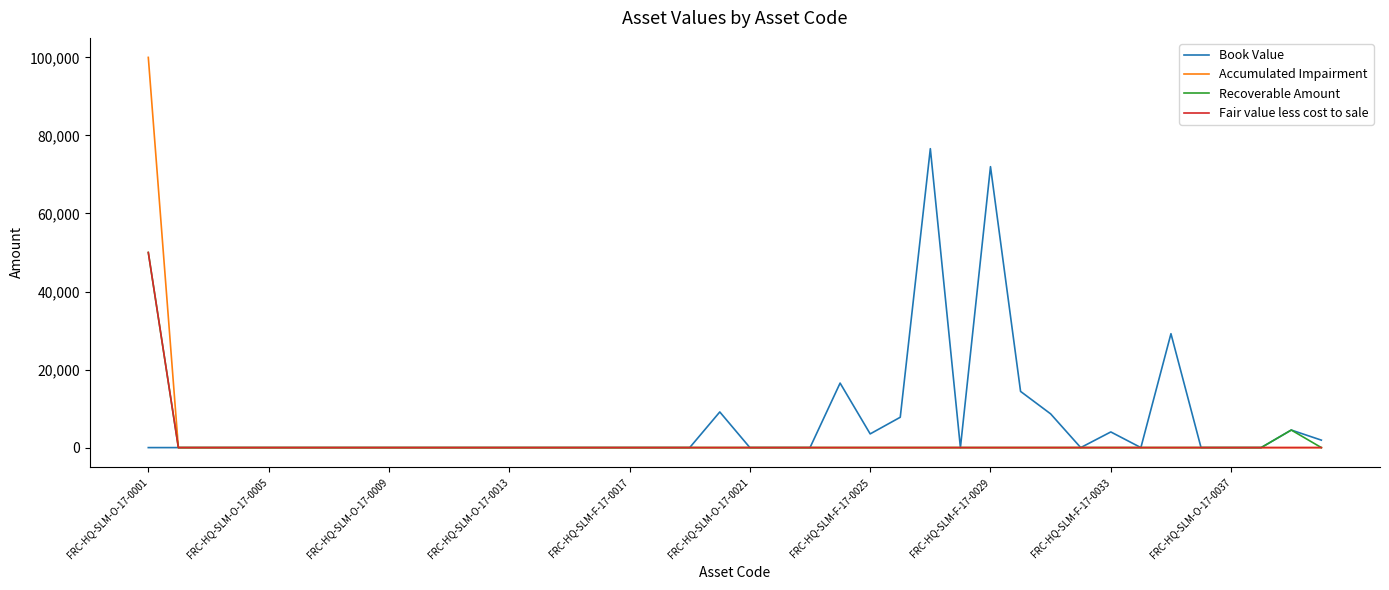

What is the maximum value for Fair value less cost to sale?

50000.0